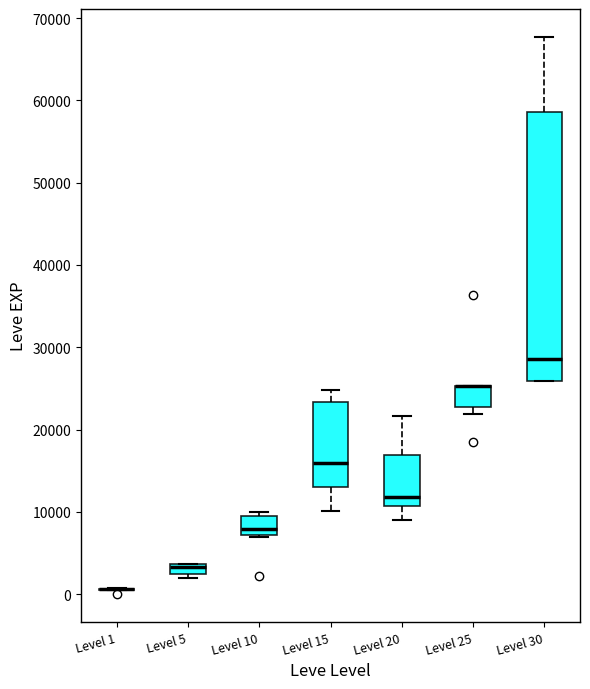

Which box is the tallest, from its lower edge to its upper edge?

Level 30